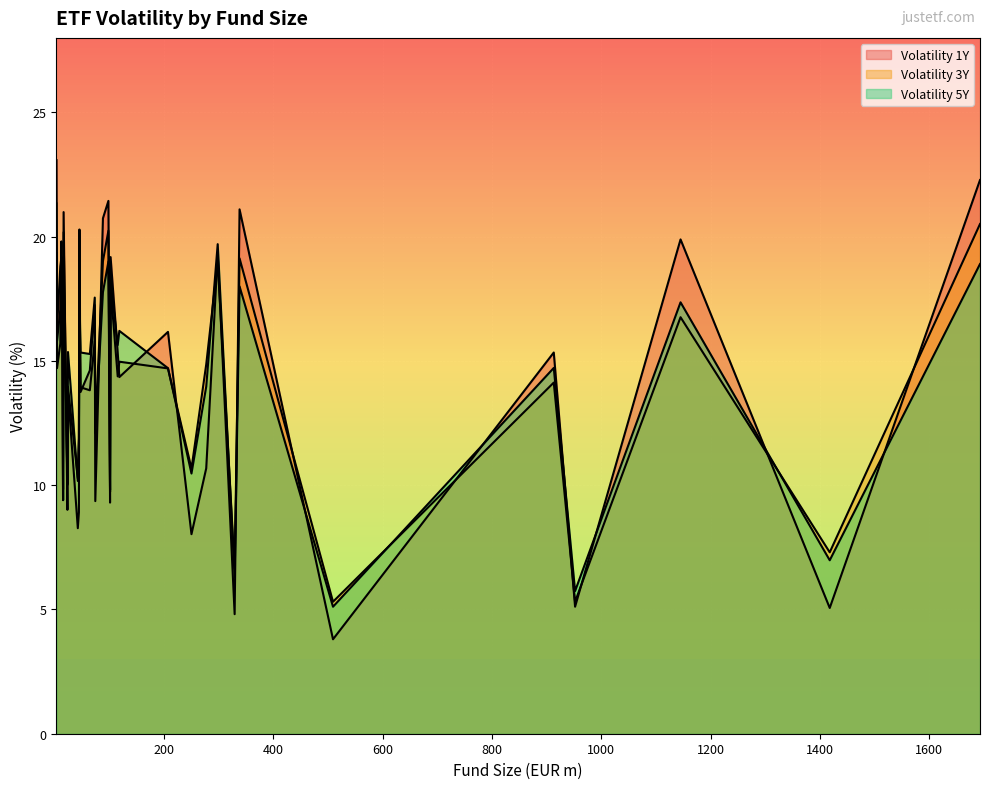

The volatility_3y series shows 14.0 at 24. True or false?

True